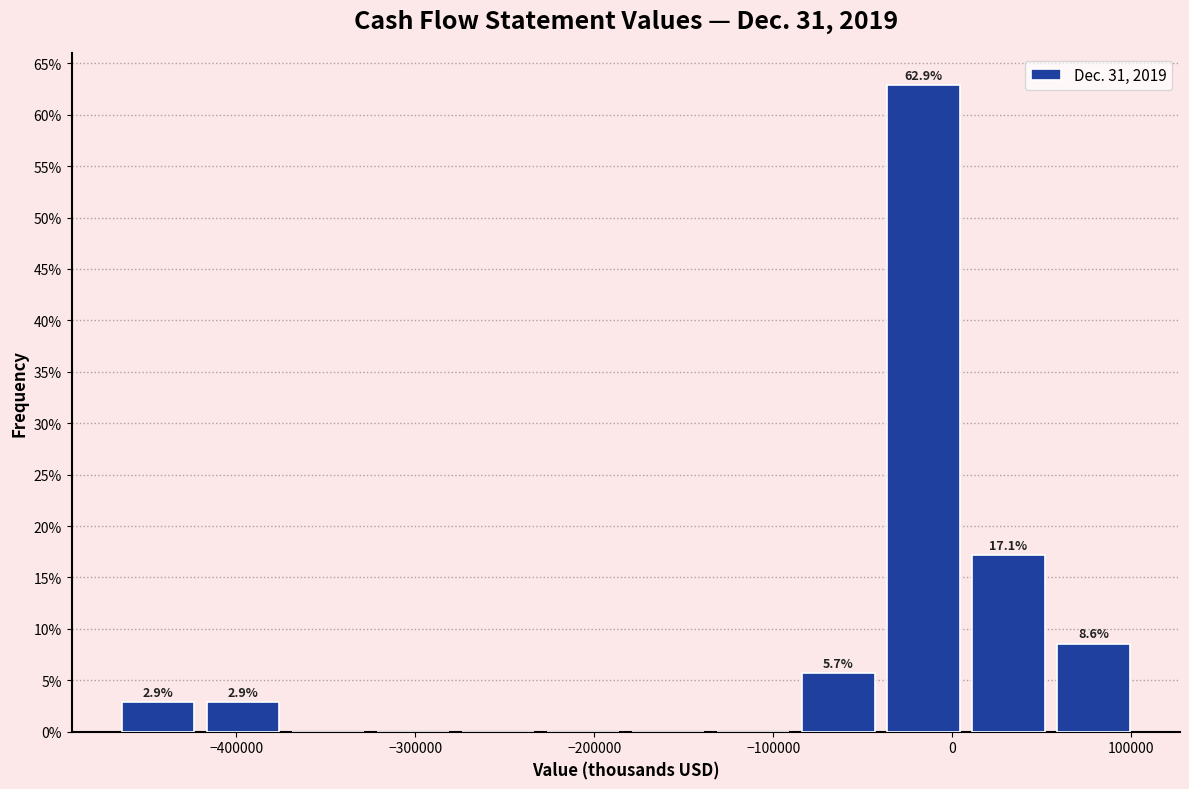

Over which range of the x-axis is the bar tallest?

-40000 to 10000